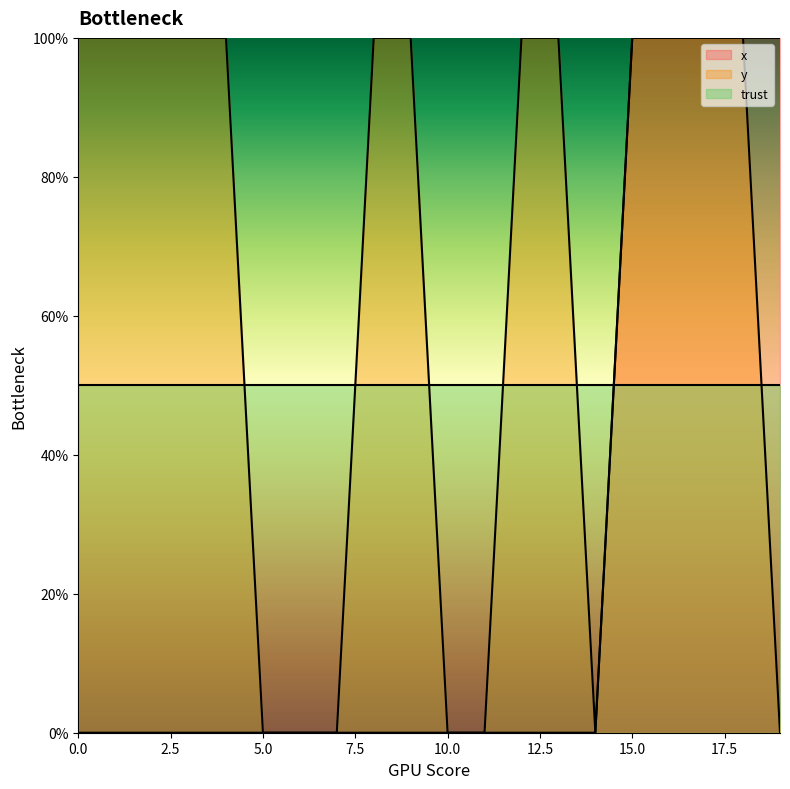

The value of x at 1 is 0. True or false?

True